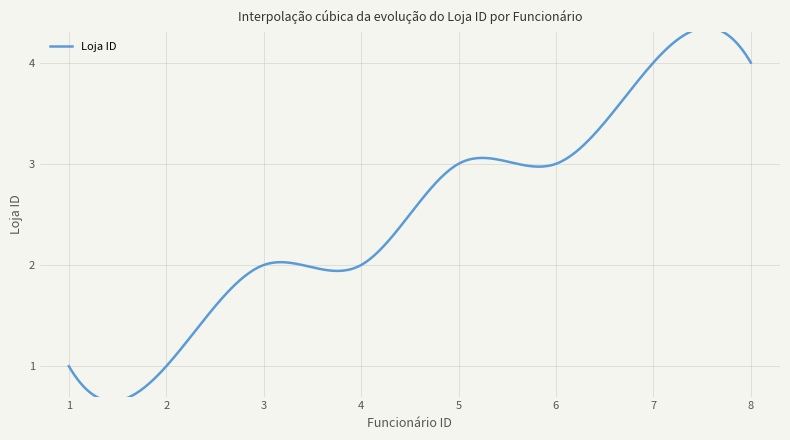

Which label corresponds to the largest value in the chart?

7